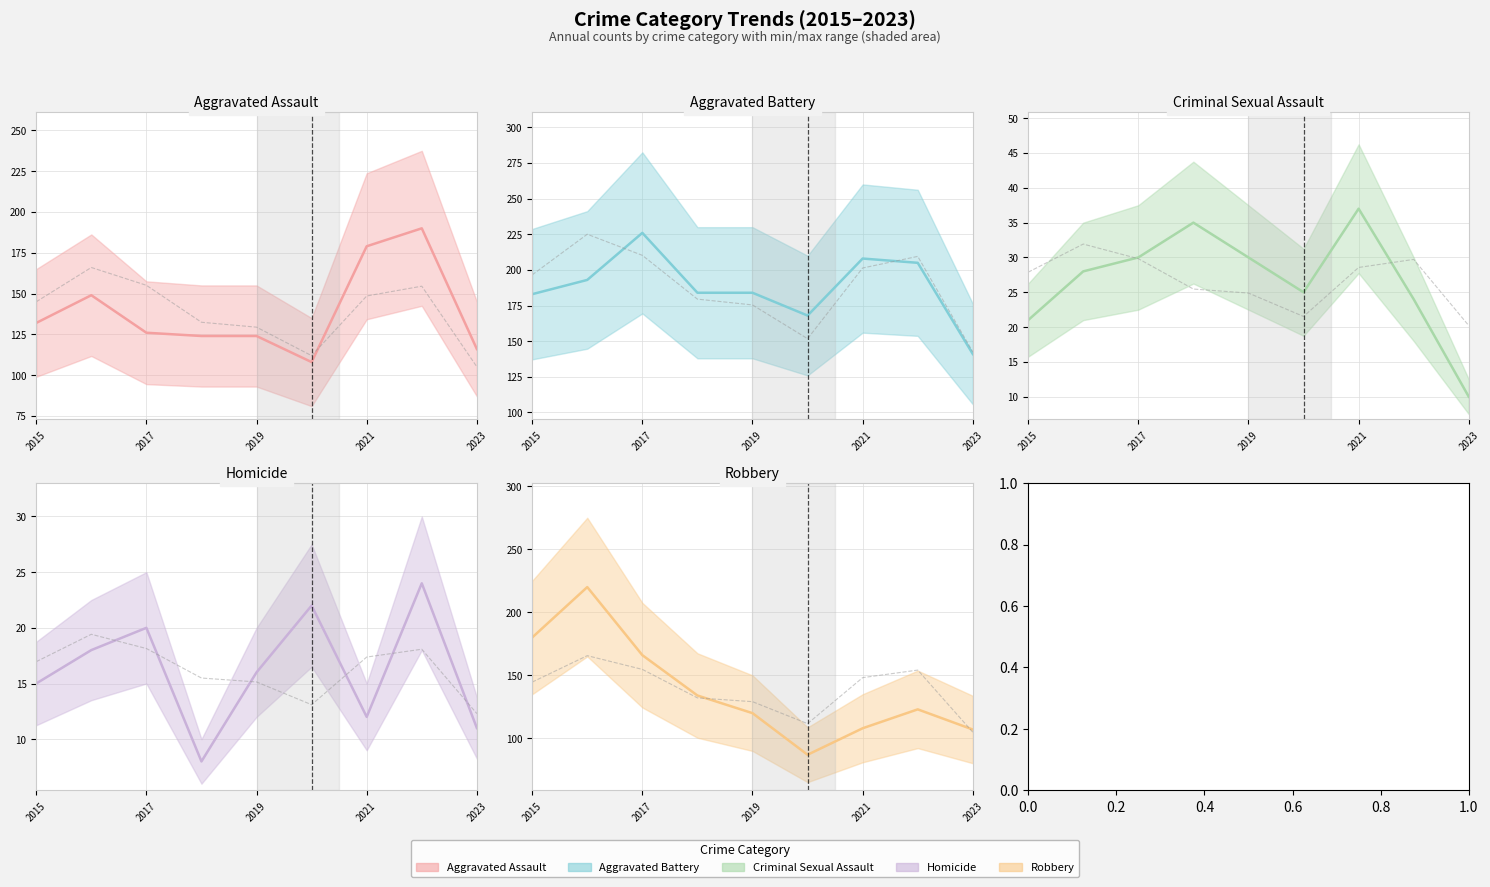

Reading left to right, transcribe all the data shown in this chart.

Aggravated Assault: 132.0	149.0	126.0	124.0	124.0	108.0	179.0	190.0	116.0
Total (scaled): 144.6	165.6	154.7	132.1	129.1	111.7	148.2	154.2	104.9
Aggravated Battery: 183.0	193.0	226.0	184.0	184.0	168.0	208.0	205.0	141.0
Criminal Sexual Assault: 21.0	28.0	30.0	35.0	30.0	25.0	37.0	24.0	10.0
Homicide: 15.0	18.0	20.0	8.0	16.0	22.0	12.0	24.0	11.0
Robbery: 180.0	220.0	166.0	134.0	120.0	87.0	108.0	123.0	107.0